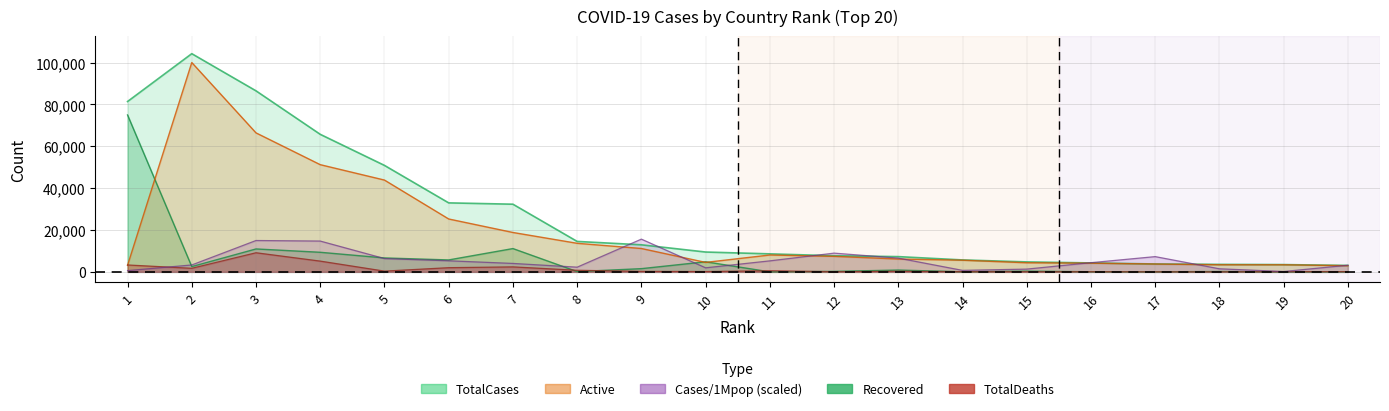

At which label does TotalDeaths first exceed 289?

1